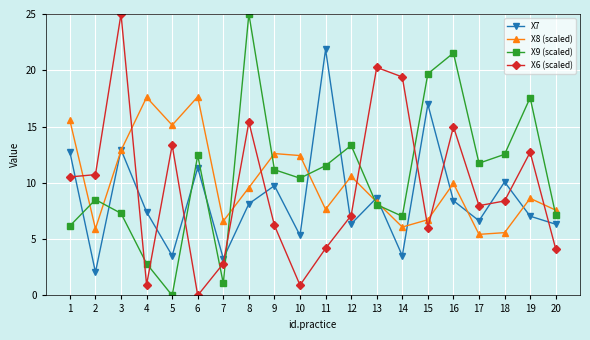

How many intersections are there between X6 (scaled) and X7?

12